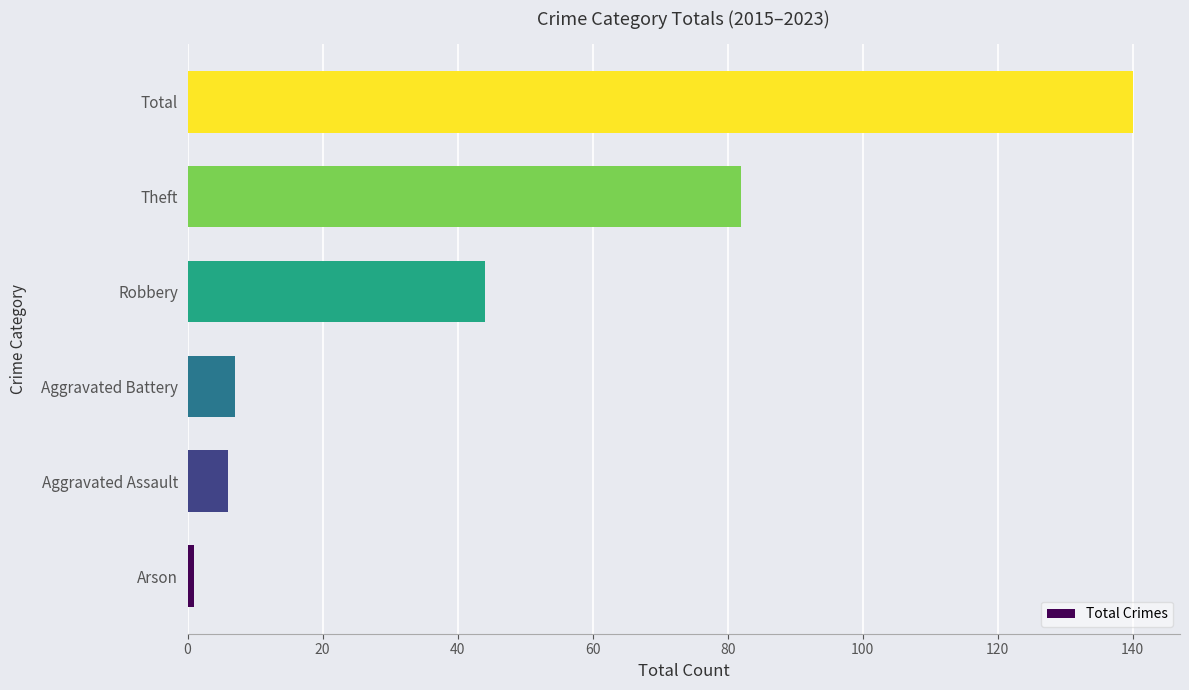

The chart shows a value of 39 at Total. True or false?

False